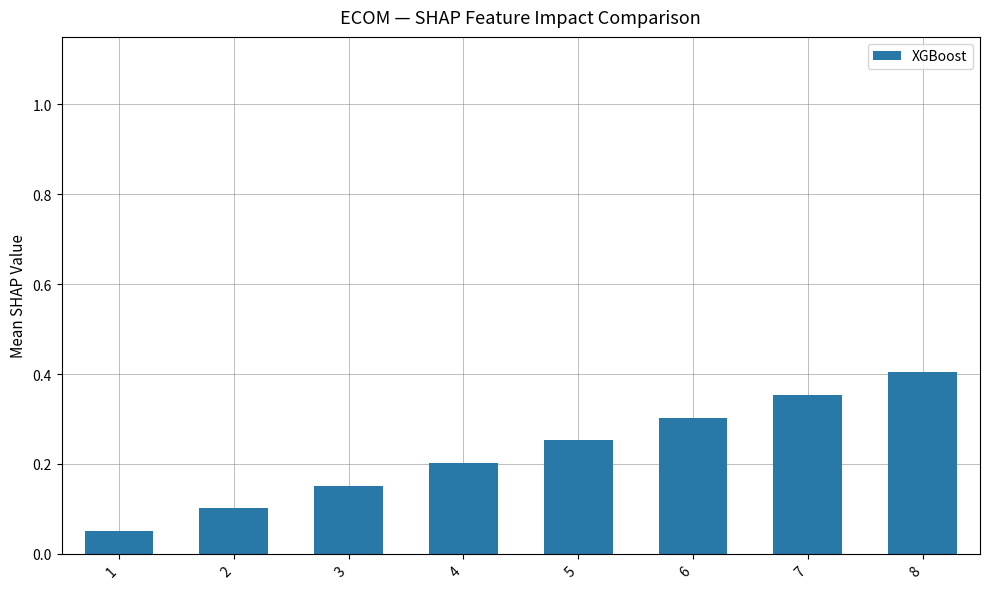

What is the sum of all values?

1.8